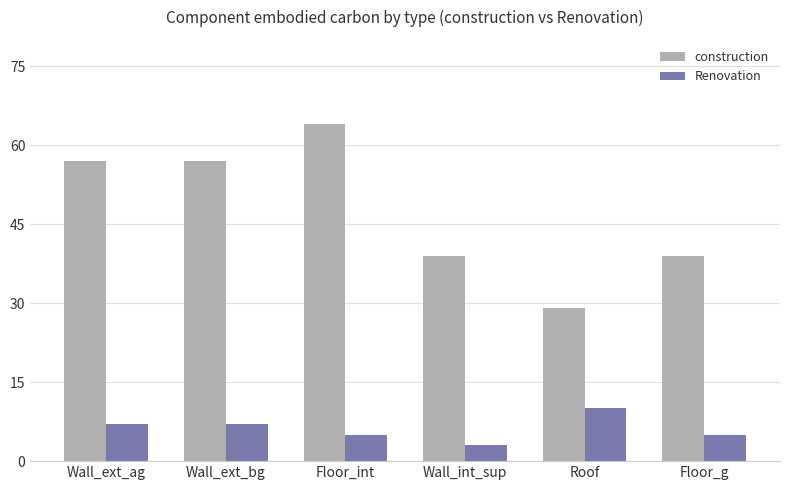

Between Floor_int and Roof, which series saw the biggest shift?

construction